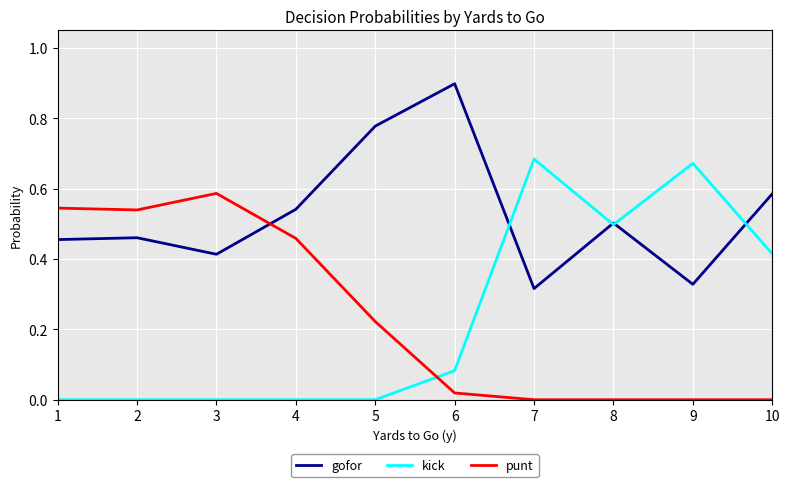

True or false: gofor and punt cross at least once.

True